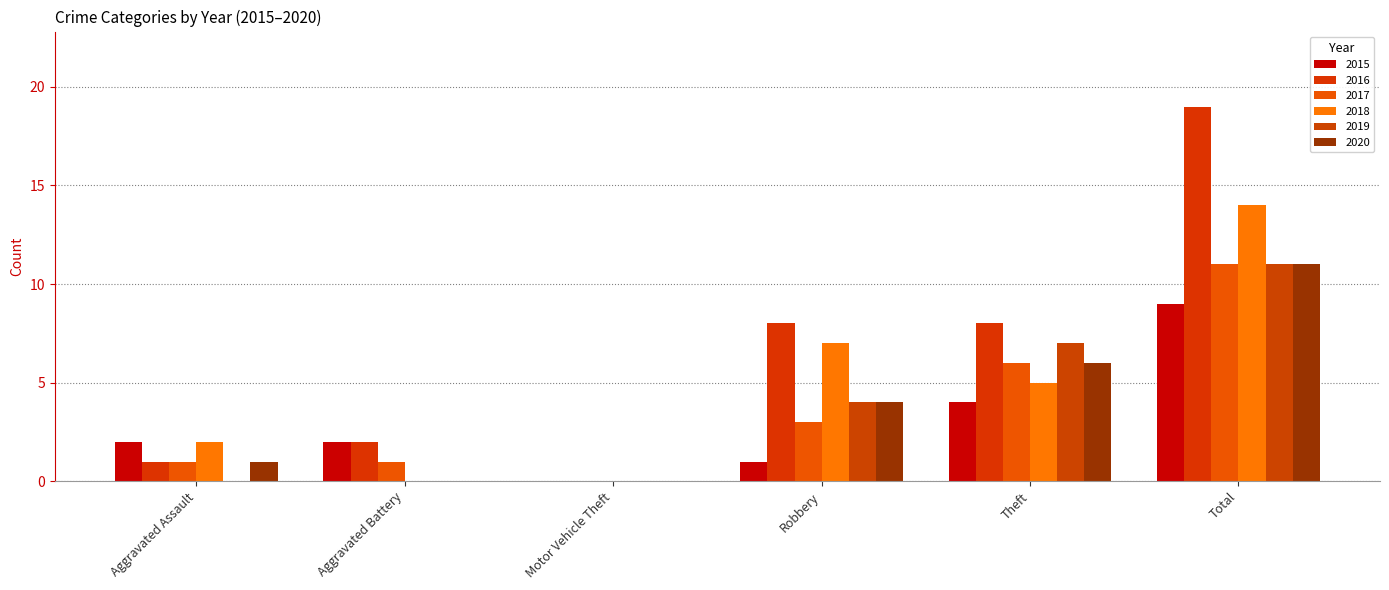

Which category has the highest value across all series?

Total